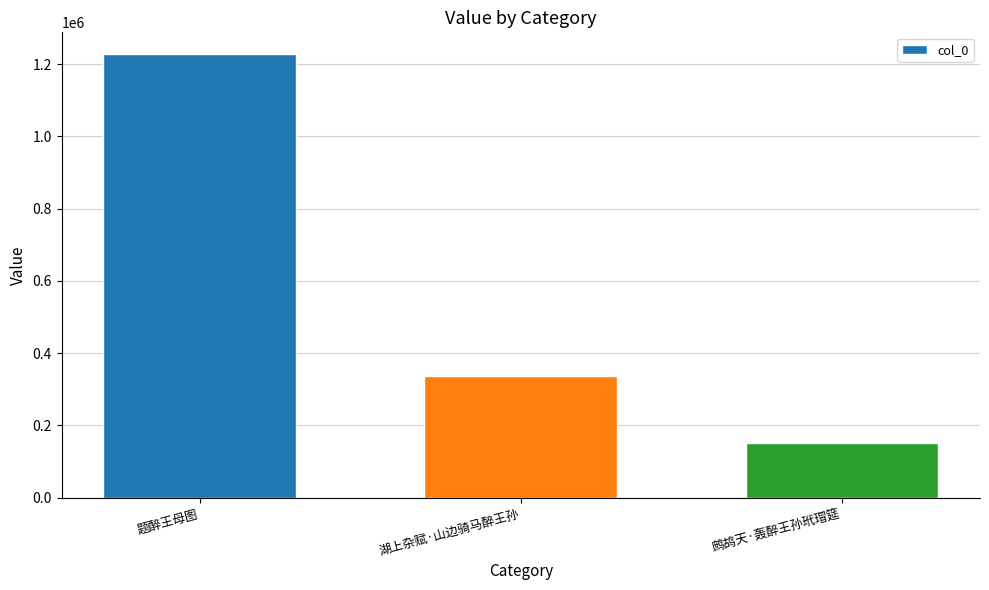

Where is the data nearest to the value 689722?

湖上杂赋·山边骑马醉王孙